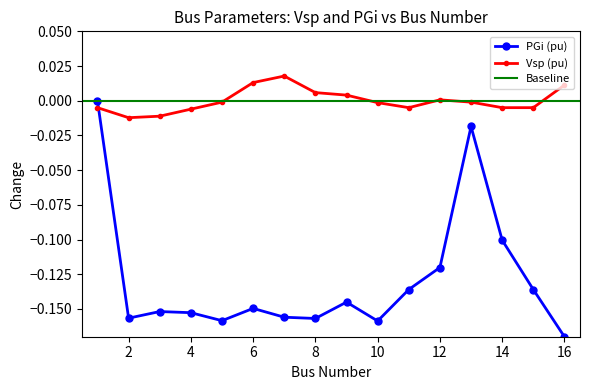

Count the number of data series in this chart.

2